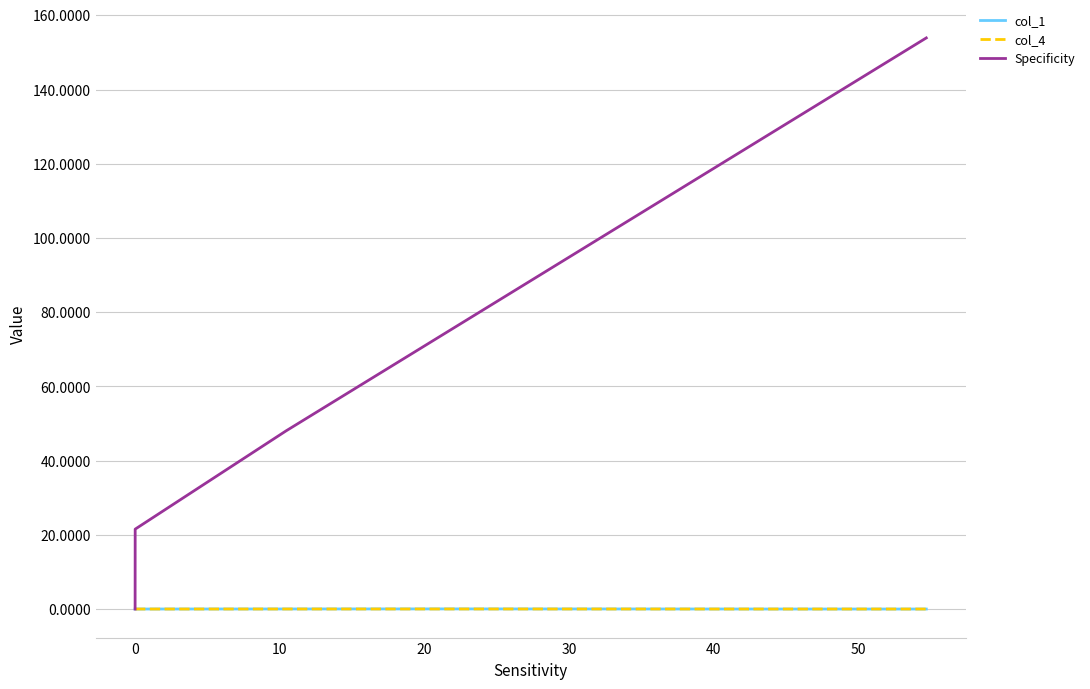

Which series has the largest range (max minus min)?

Specificity